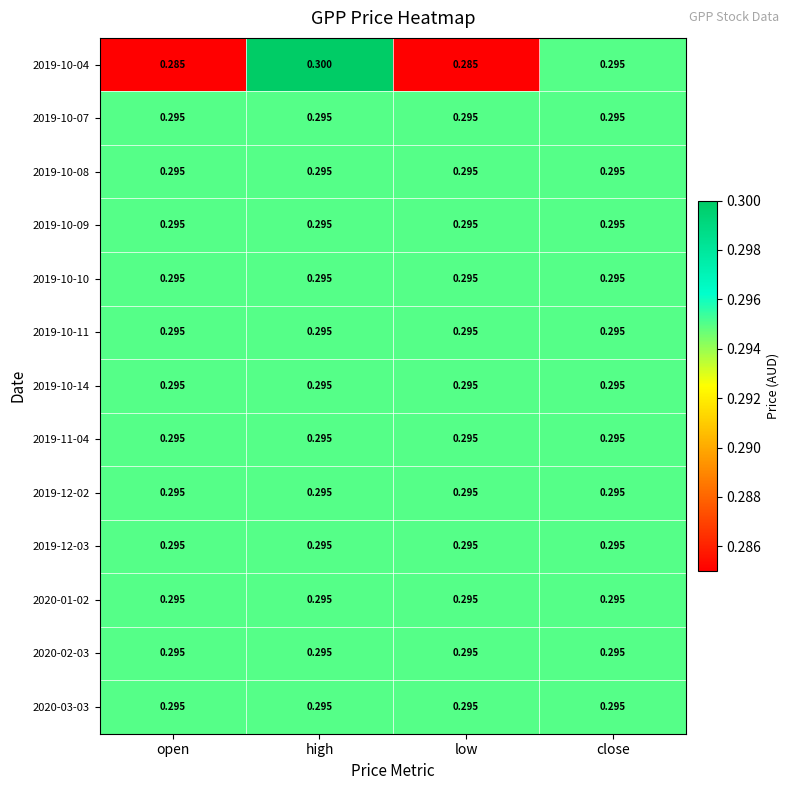

What is the smallest value displayed?

0.3